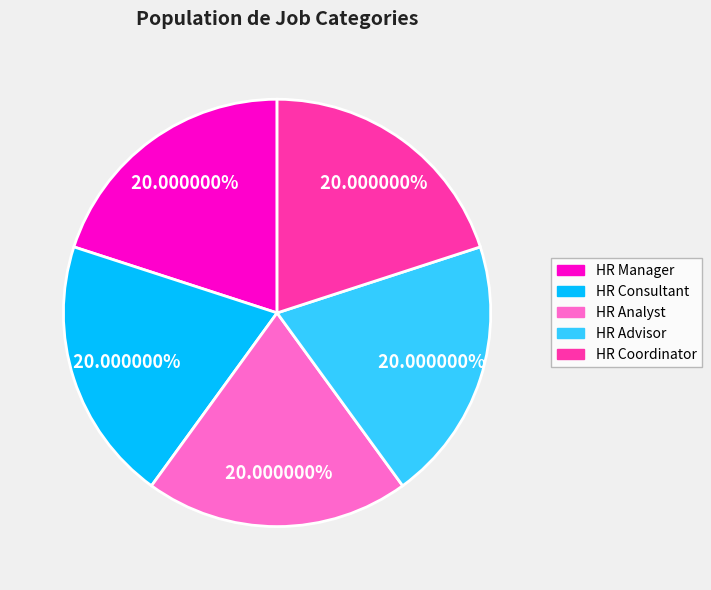

Combined, what portion of the pie is HR Coordinator and HR Consultant?

40.0%